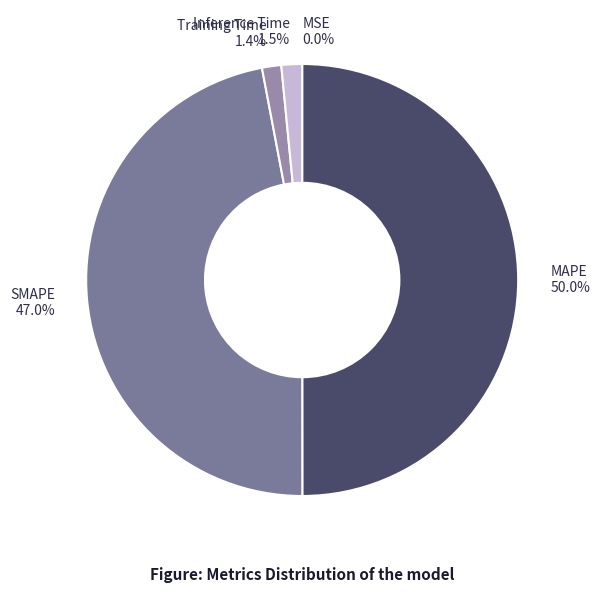

Is Inference Time the majority of the pie?

No